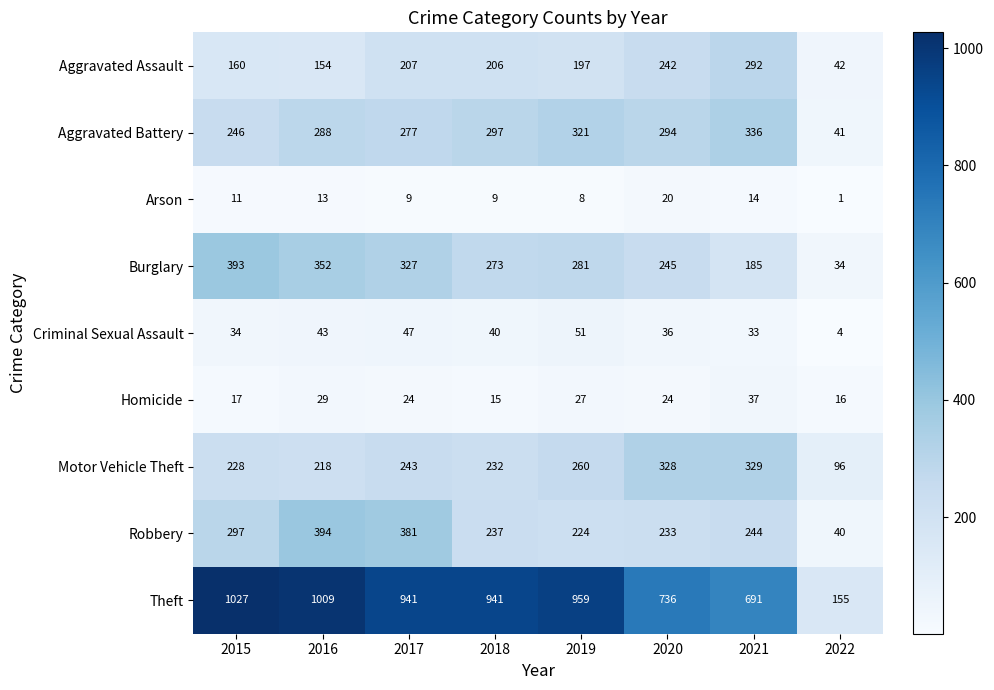

Rank the series at 2018 from highest to lowest value.

Theft, Aggravated Battery, Burglary, Robbery, Motor Vehicle Theft, Aggravated Assault, Criminal Sexual Assault, Homicide, Arson